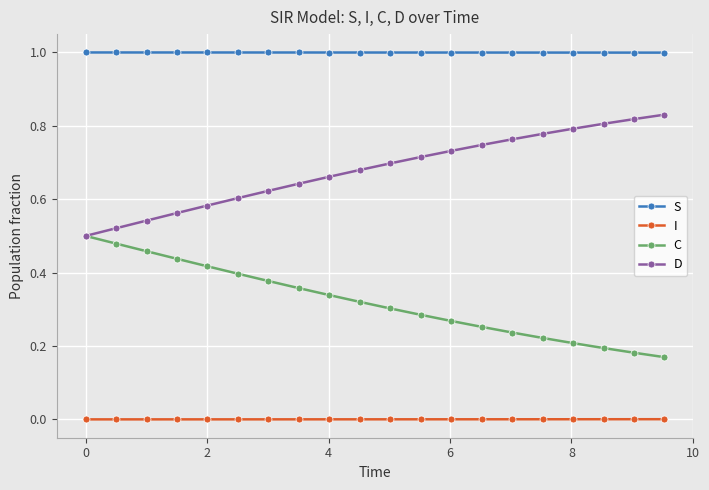

Which series has the largest total across all categories?

S